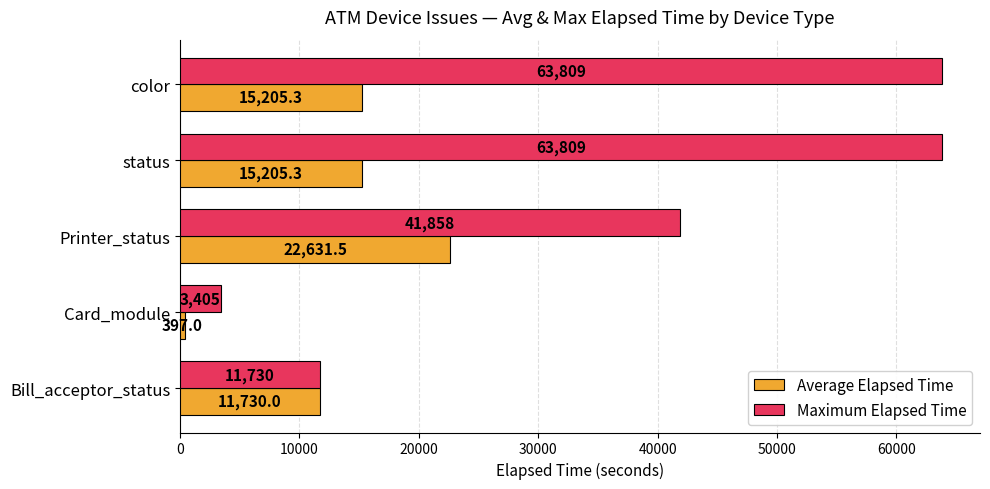

What is the approximate value of Average Elapsed Time at status?

15205.3